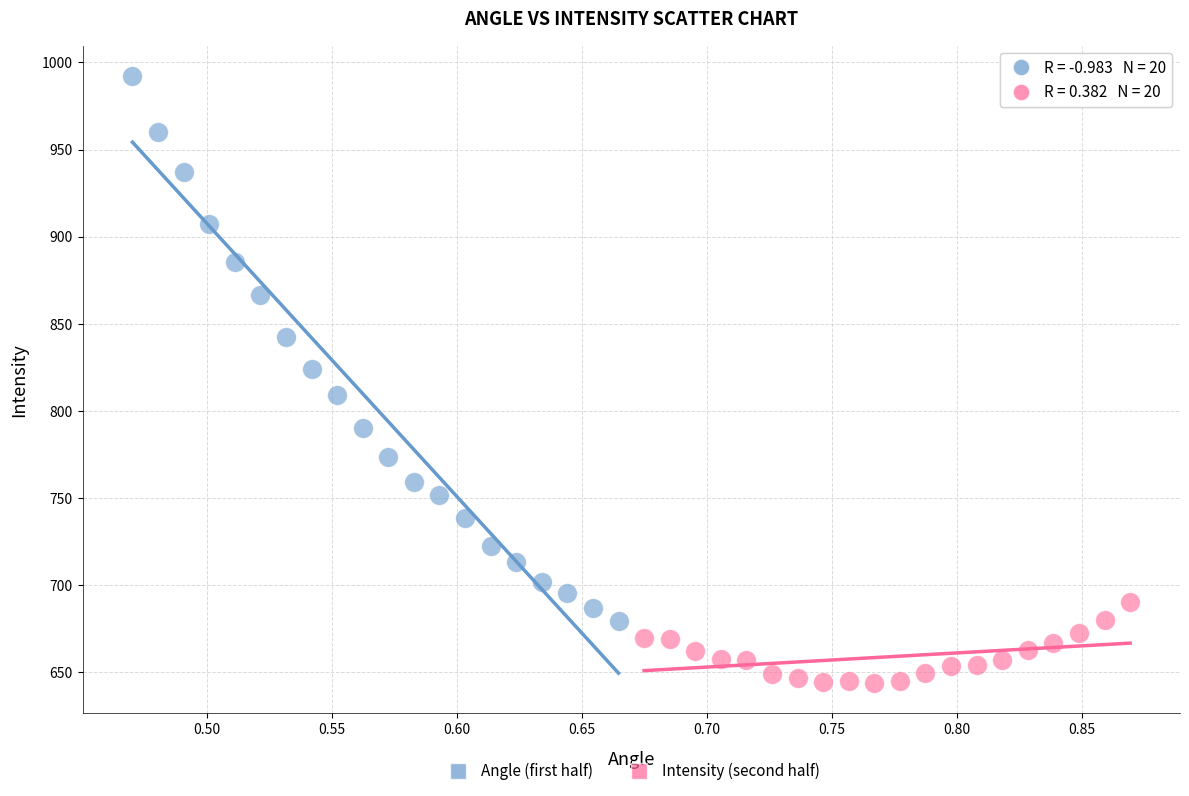

Which series contains the lowest Y value?

Intensity (second half)